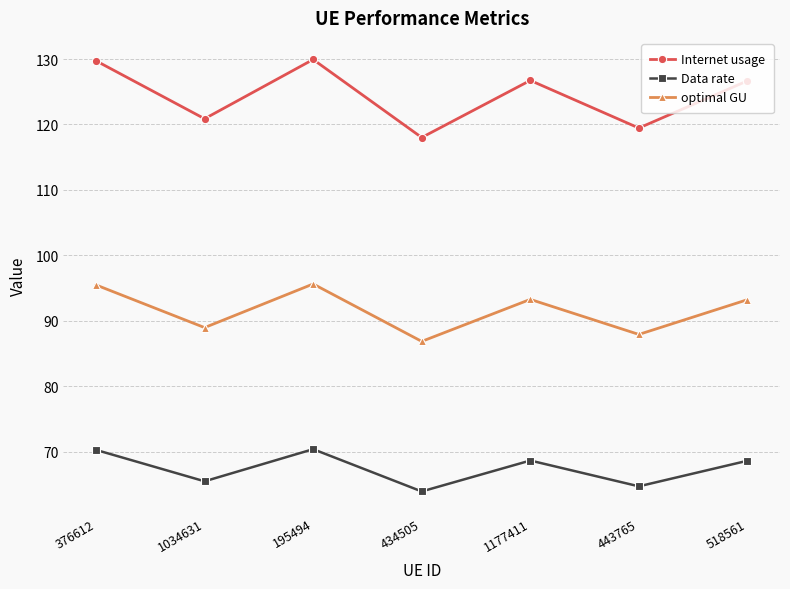

What is the smallest value displayed?

63.9